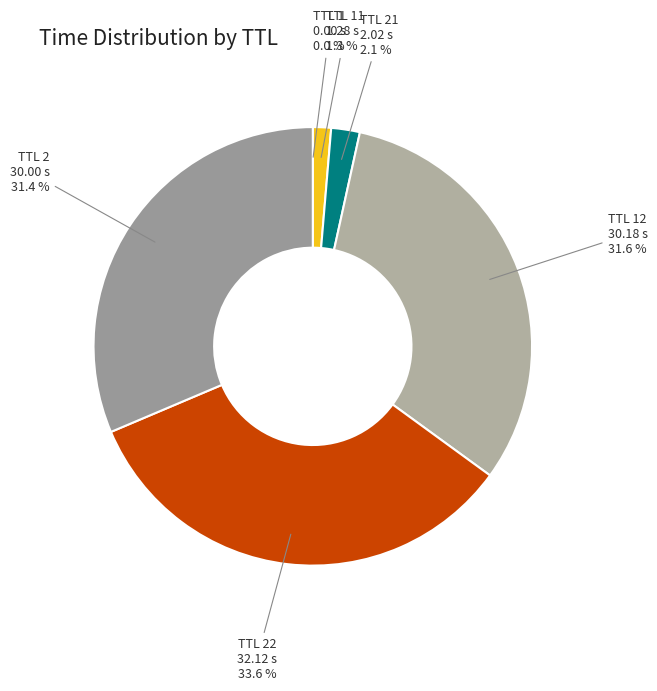

Does any single category account for the majority?

No